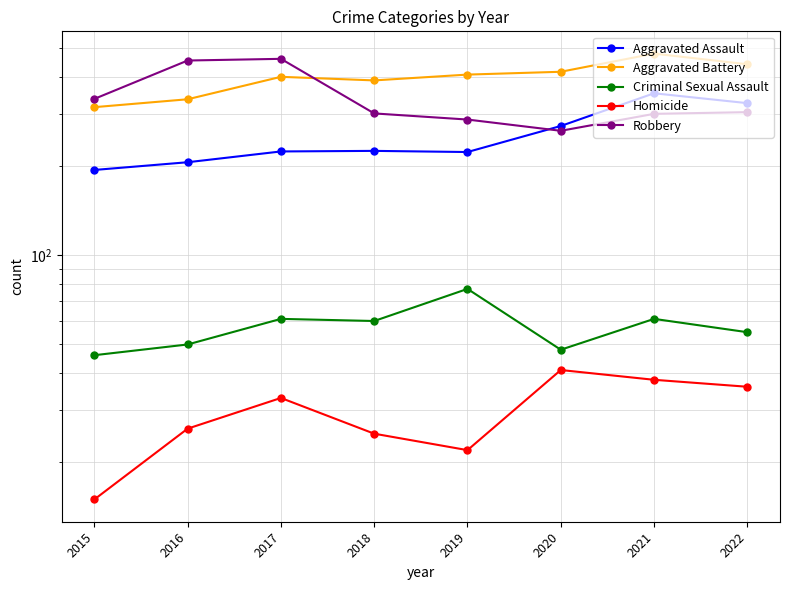

List the series in order of their peak value, lowest first.

Homicide, Criminal Sexual Assault, Aggravated Assault, Robbery, Aggravated Battery